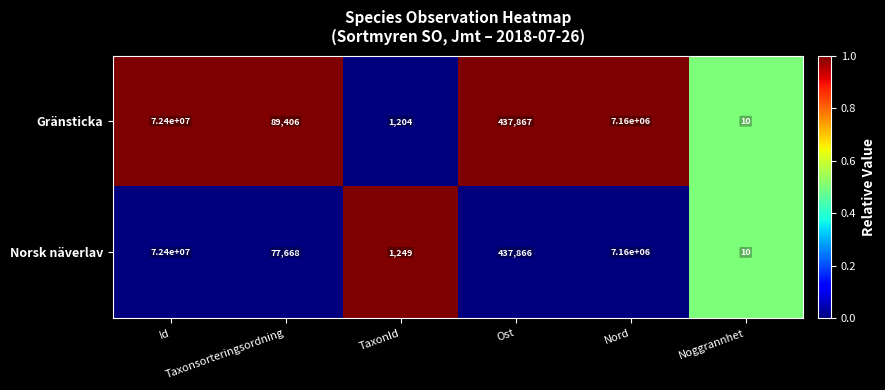

What is the spread (max minus min) of values at Nord?

0